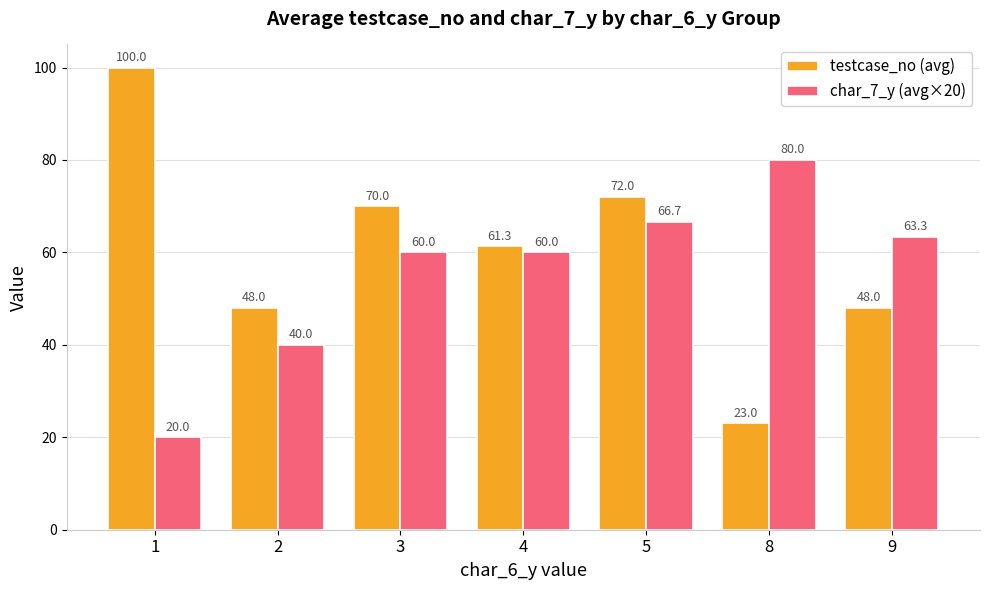

What is the difference between the second highest and second lowest values in the char_7_y (avg×20) series?

26.7